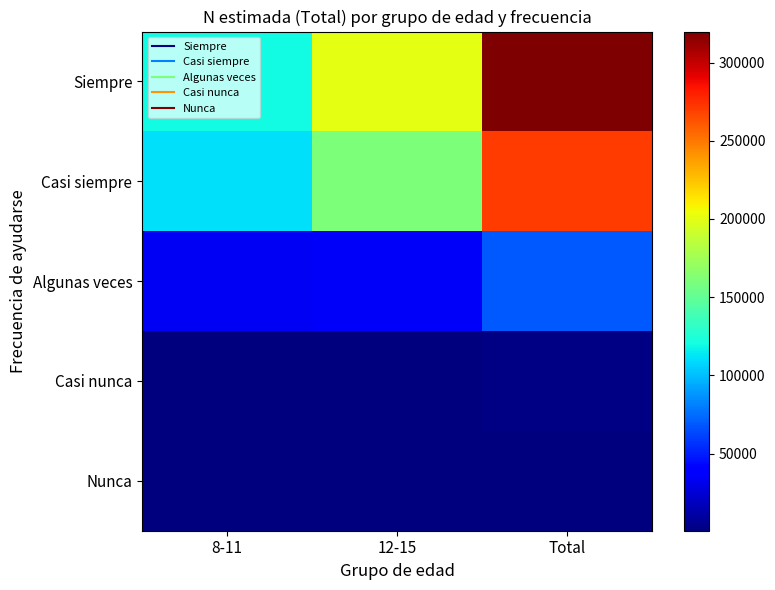

Reading left to right, extract all data points from this chart.

Siempre: 8-11=119551	12-15=200331	Total=319882
Casi siempre: 8-11=110710	12-15=160264	Total=270974
Algunas veces: 8-11=33651	12-15=34932	Total=68583
Casi nunca: 8-11=1874	12-15=1217	Total=3091
Nunca: 8-11=647	12-15=632	Total=1280